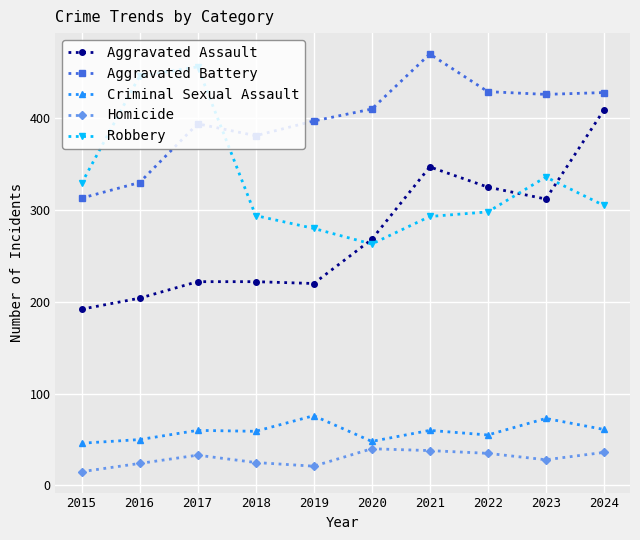

What is the lowest value of the Homicide series?

15